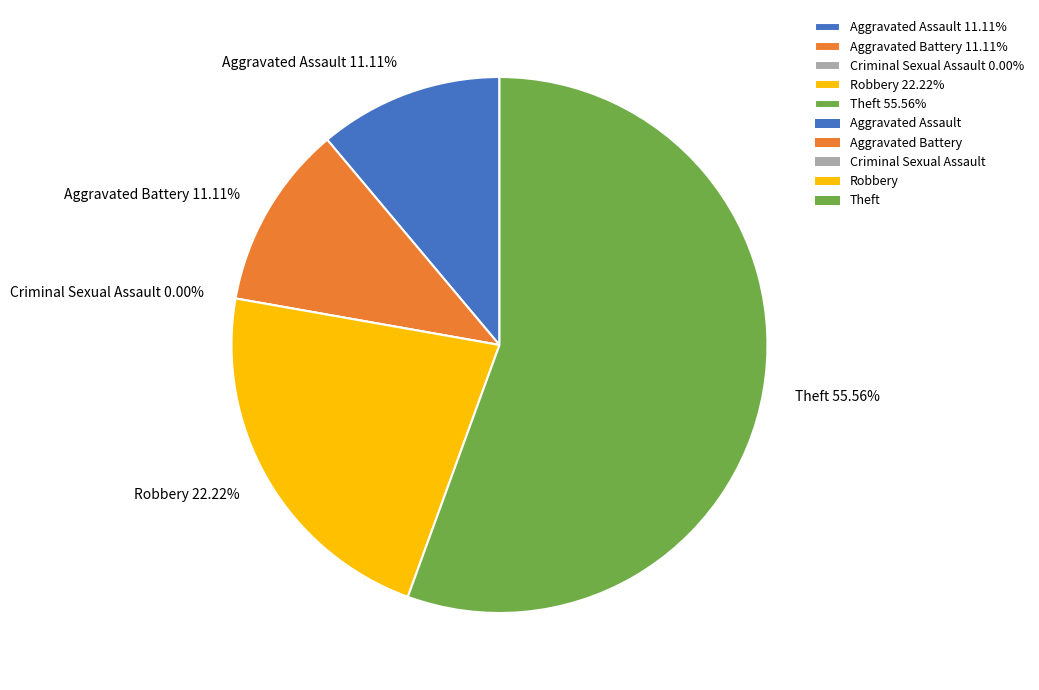

What is the ratio of the value at Aggravated Battery to the value at Theft?

0.2